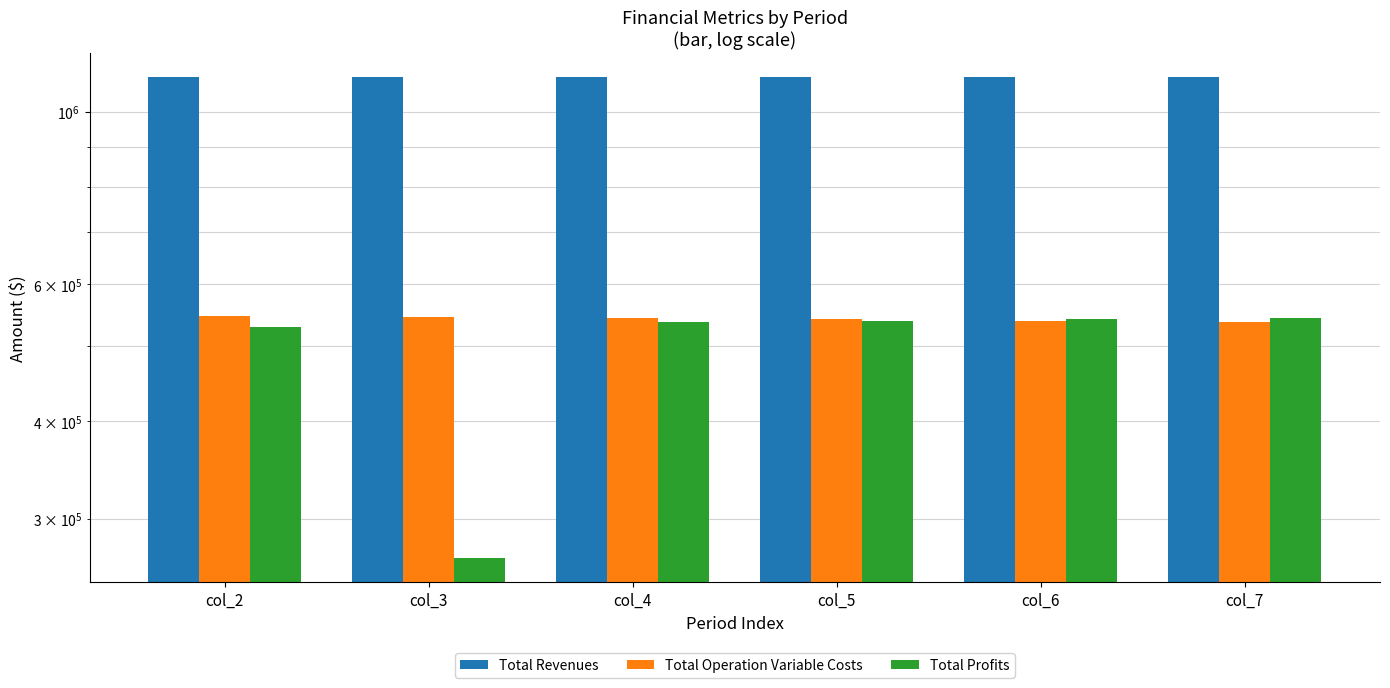

Which category has the lowest value across all series?

col_3